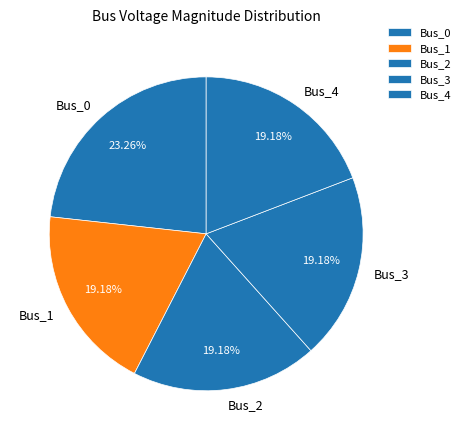

Which has a higher value, Bus_0 or Bus_2?

Bus_0